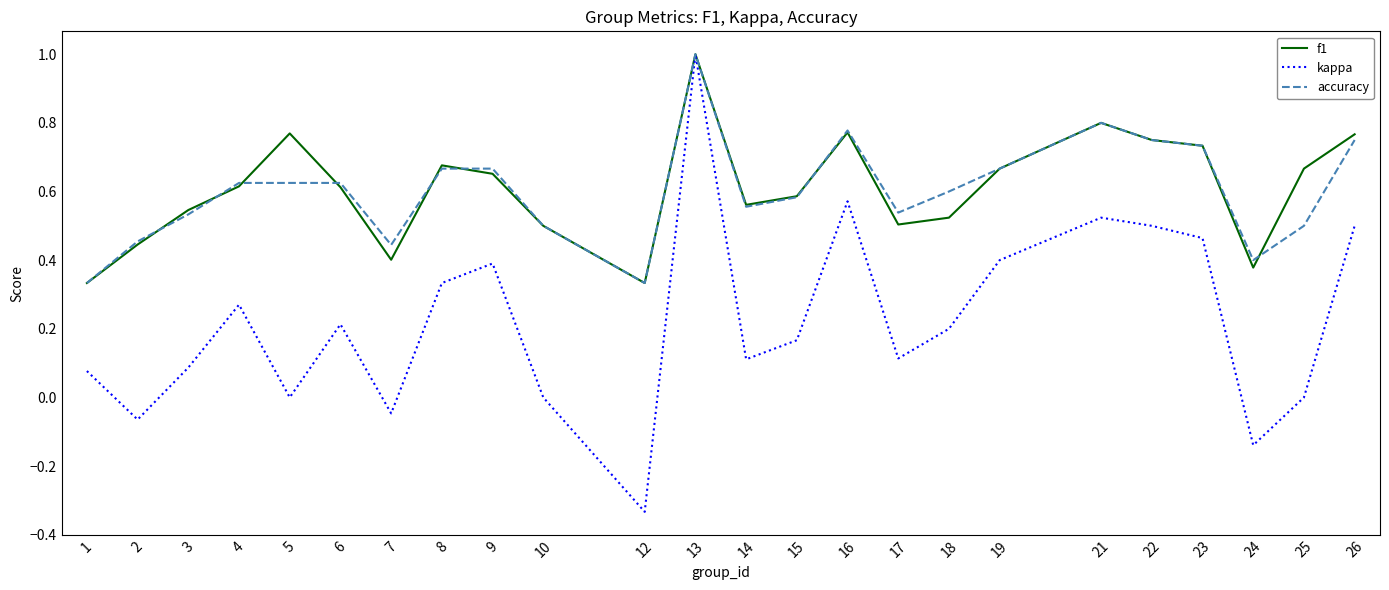

Which series has the largest range (max minus min)?

kappa